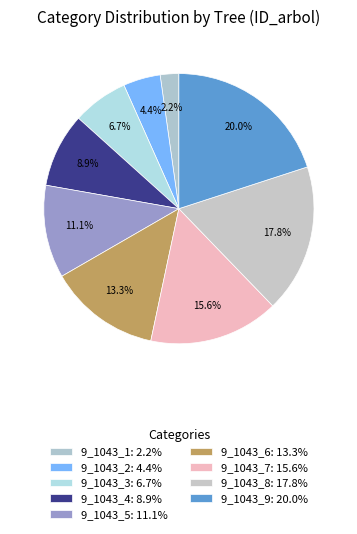

Count the number of slices in the pie.

9